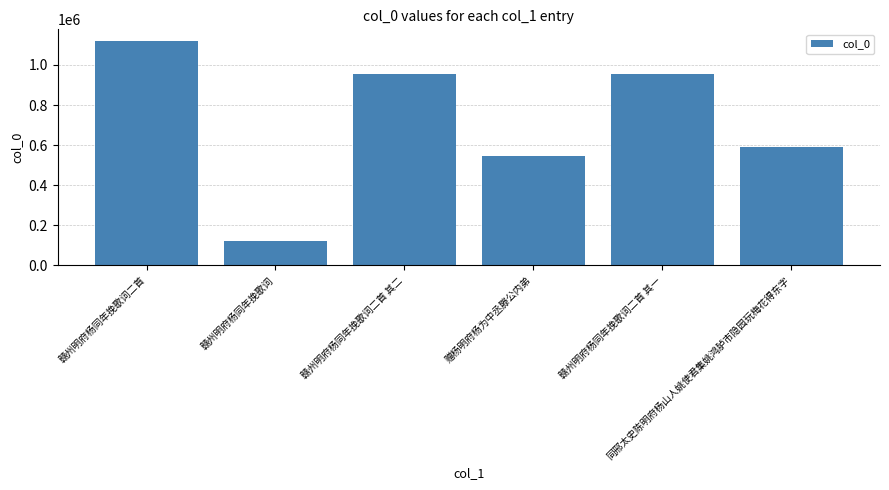

What is the greatest value displayed?

1121620